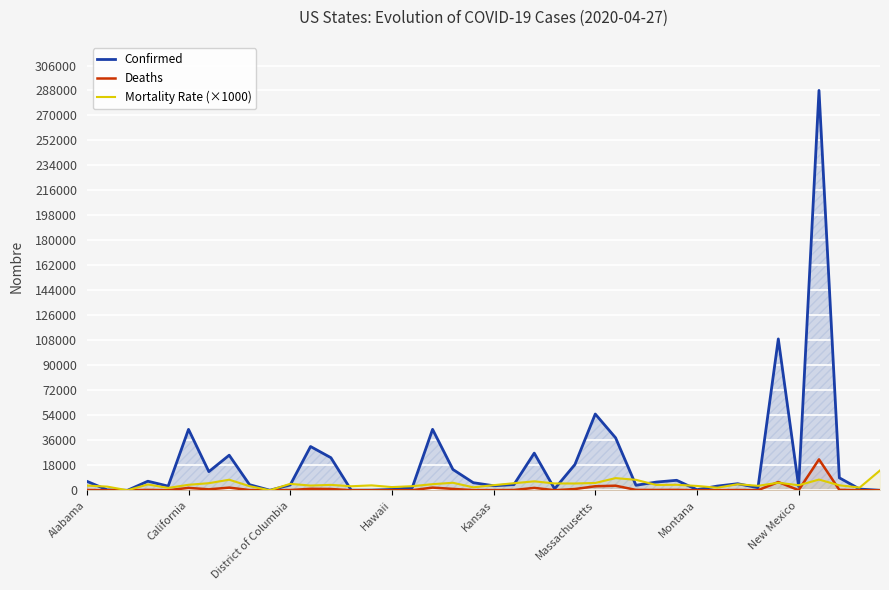

True or false: Mortality Rate (×1000) and Confirmed intersect in this chart.

True